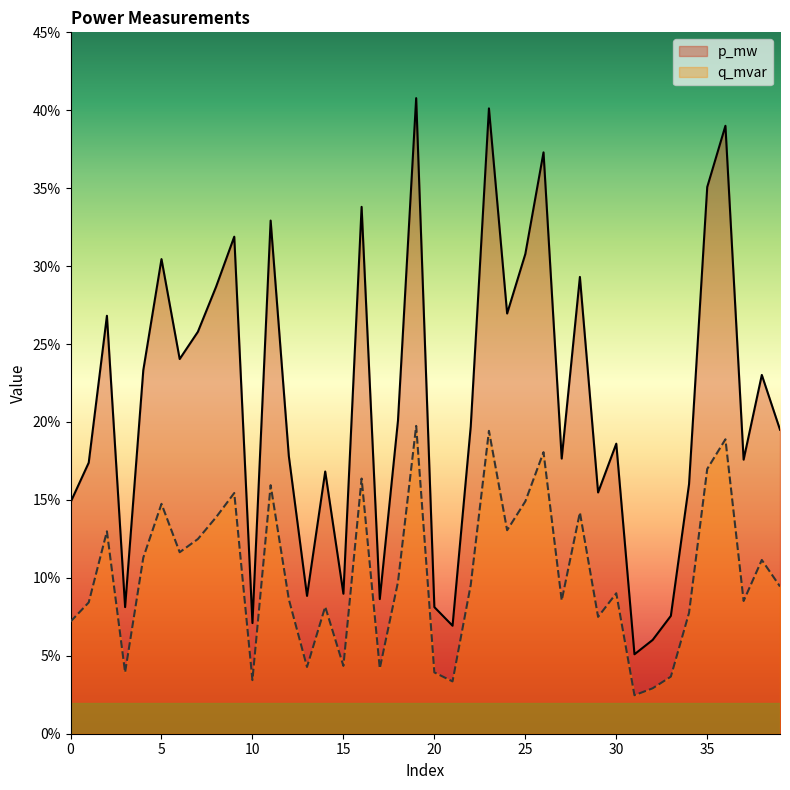

At which category is the sum across all series the highest?

19